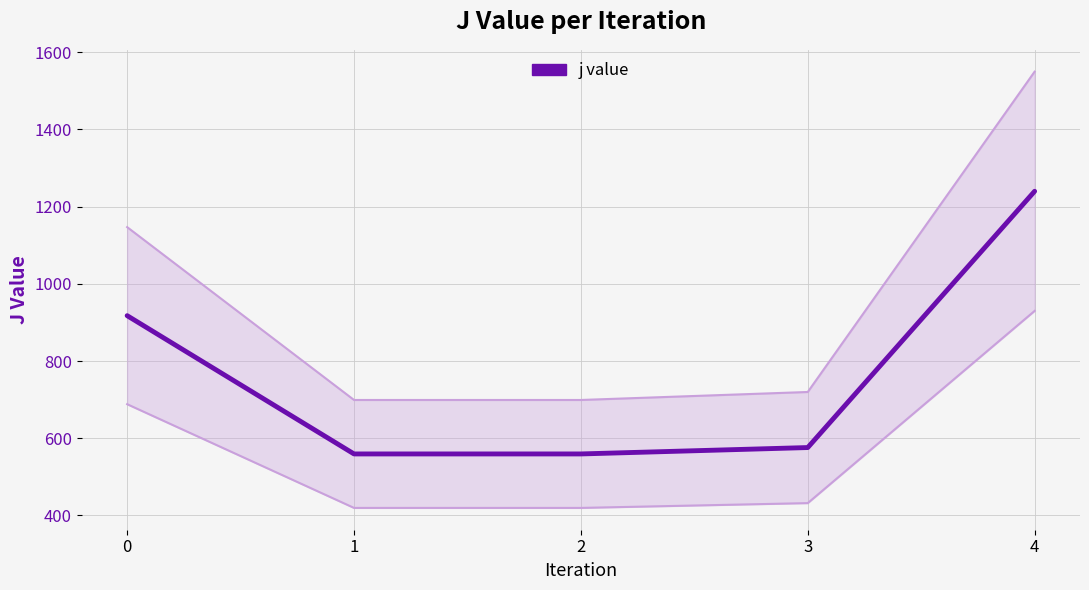

Reading right to left, transcribe all the data shown in this chart.

4=1239.8	3=575.8	2=559.3	1=559.3	0=917.5